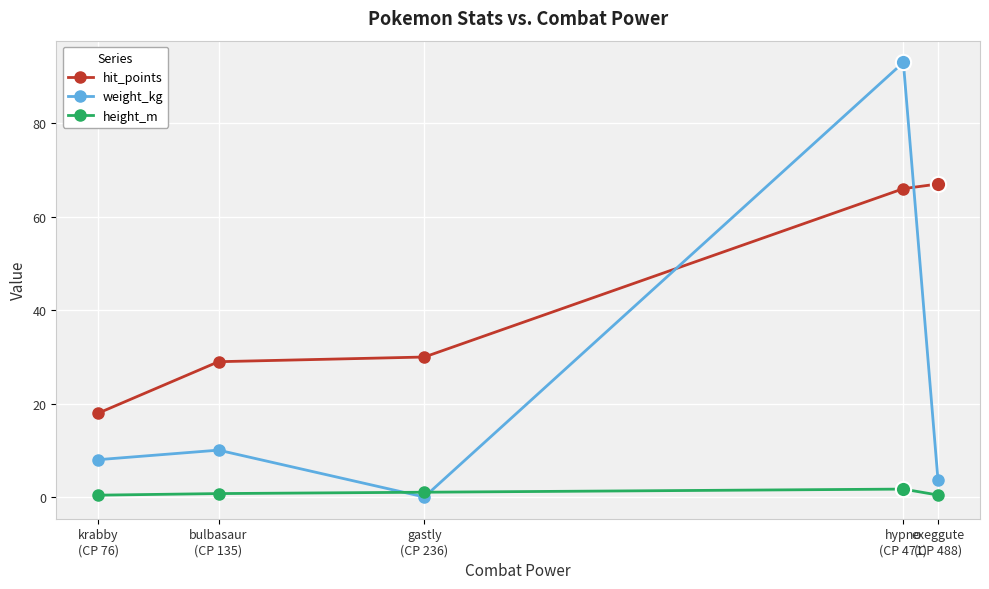

The height_m series shows 1.1 at gastly
(CP 236). True or false?

True